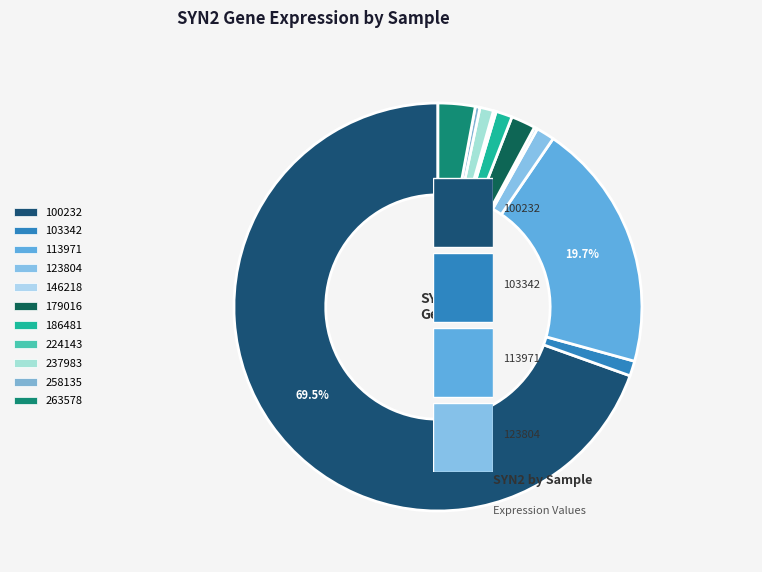

Count the number of slices in the pie.

11